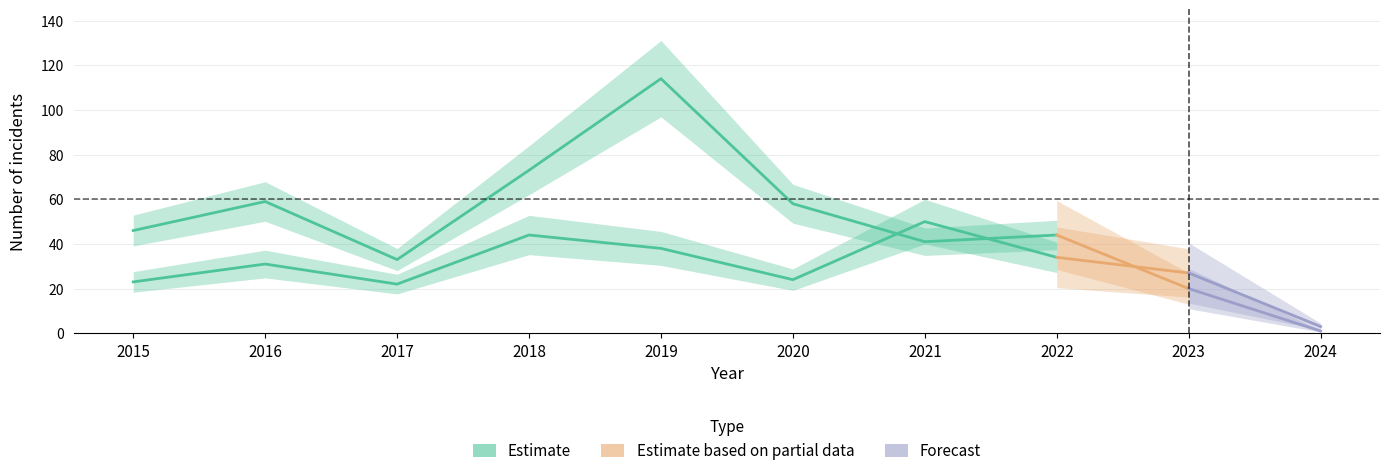

At which category does Theft reach its first local valley?

2017